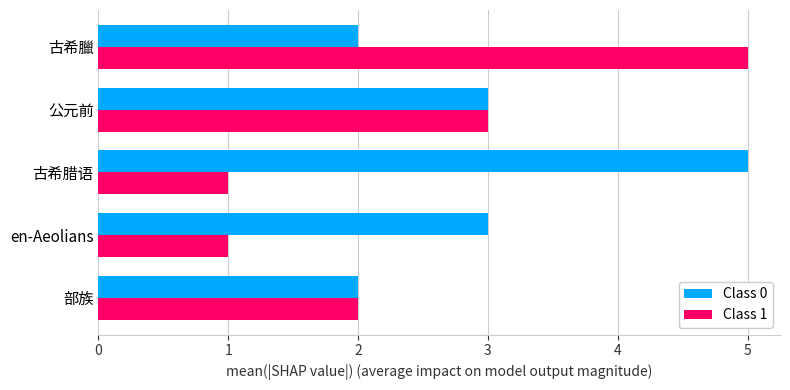

At which category is the sum across all series the highest?

古希臘